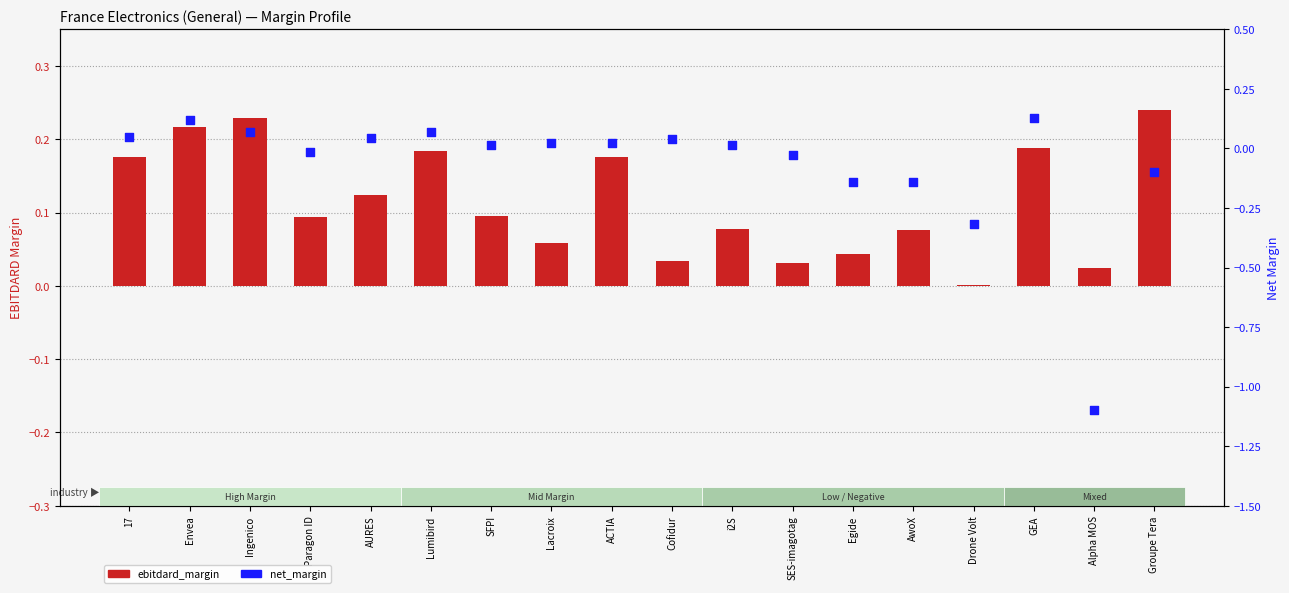

Which series contains the highest Y value?

ebitdard_margin